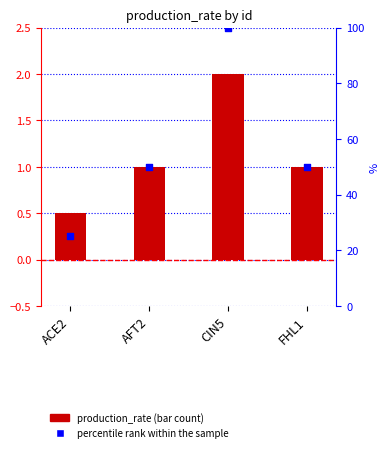

Which series has the widest spread of Y values?

percentile rank within the sample